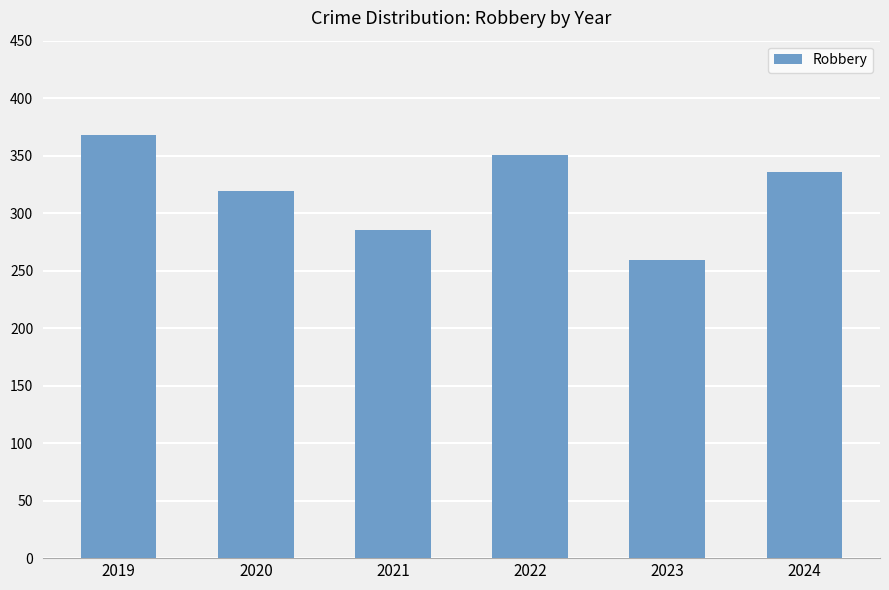

Which category has the lowest value across all series?

2023